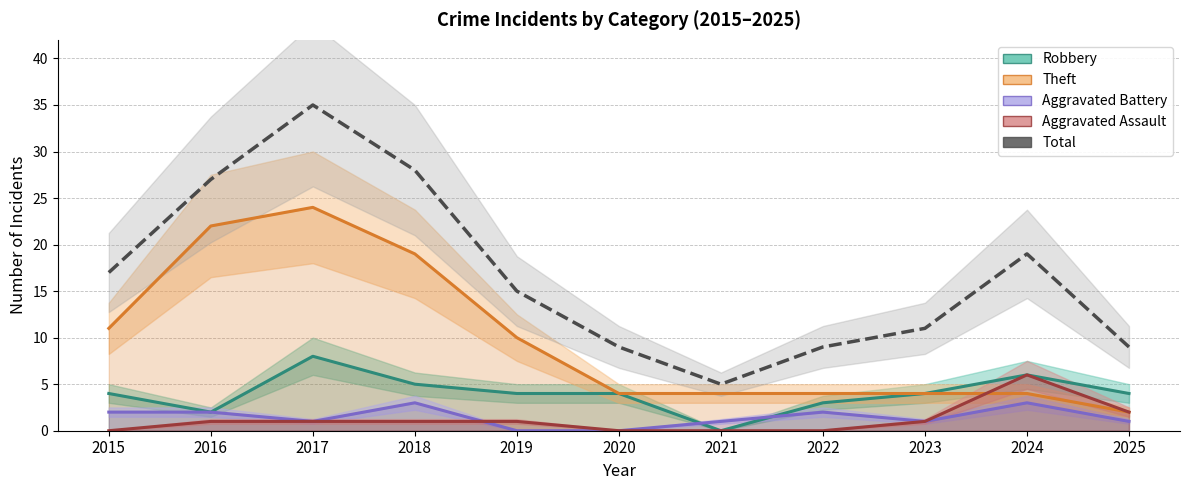

Does the chart have visible grid lines?

Yes